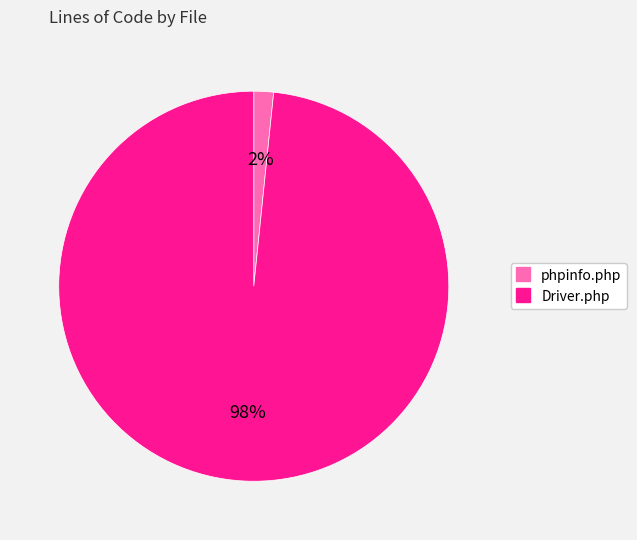

To the nearest percent, what is the average slice percentage?

50%